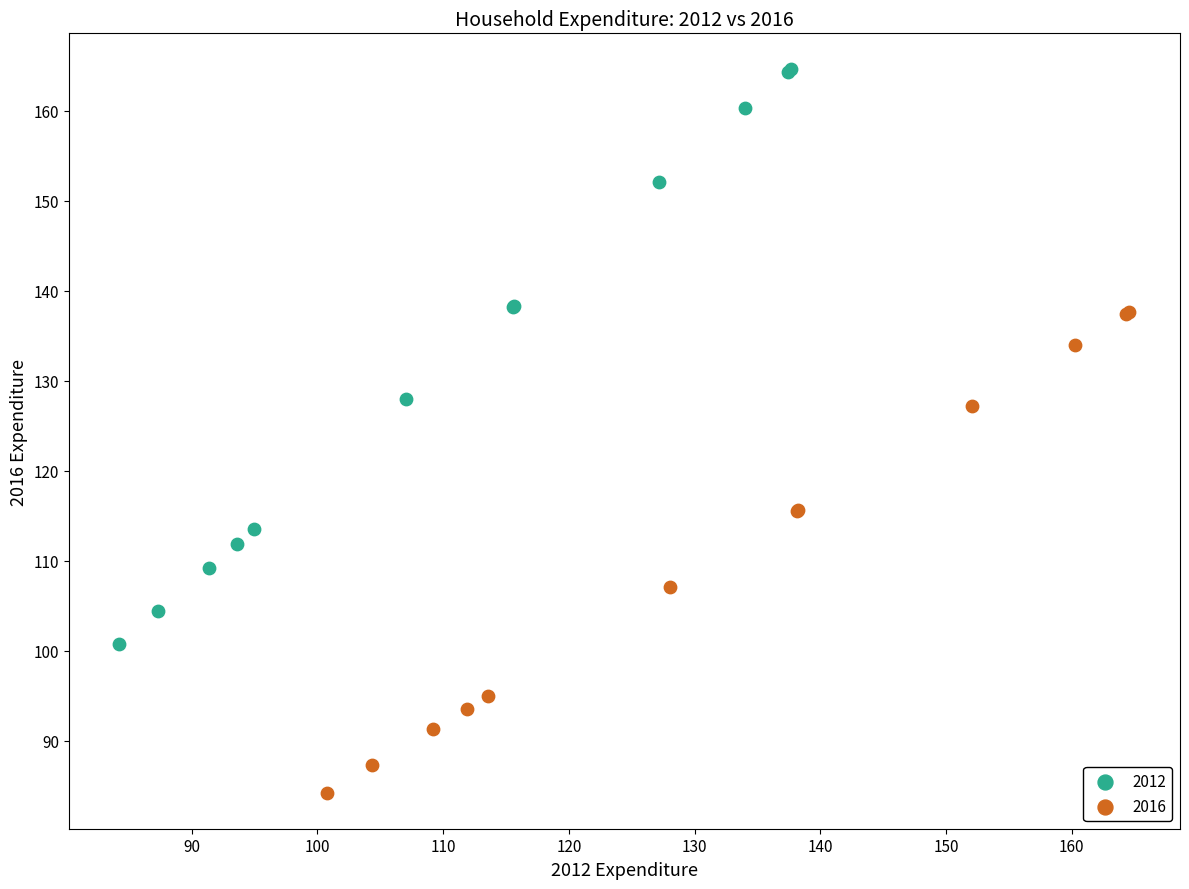

Which series reaches the maximum Y coordinate?

2012